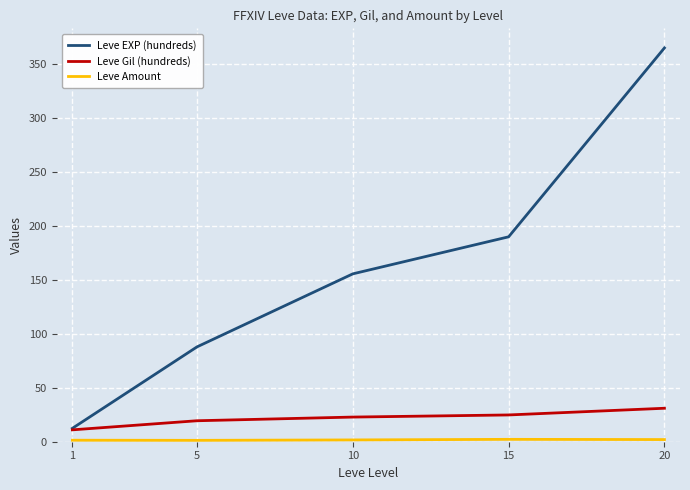

True or false: Leve EXP (hundreds) has a value of 75.3 at 15.

False